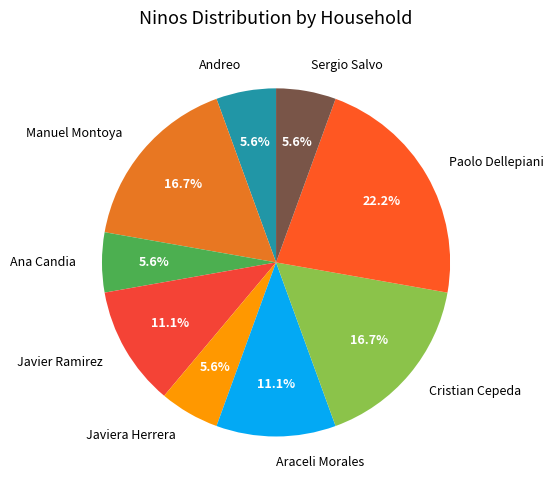

Count the number of slices in the pie.

9